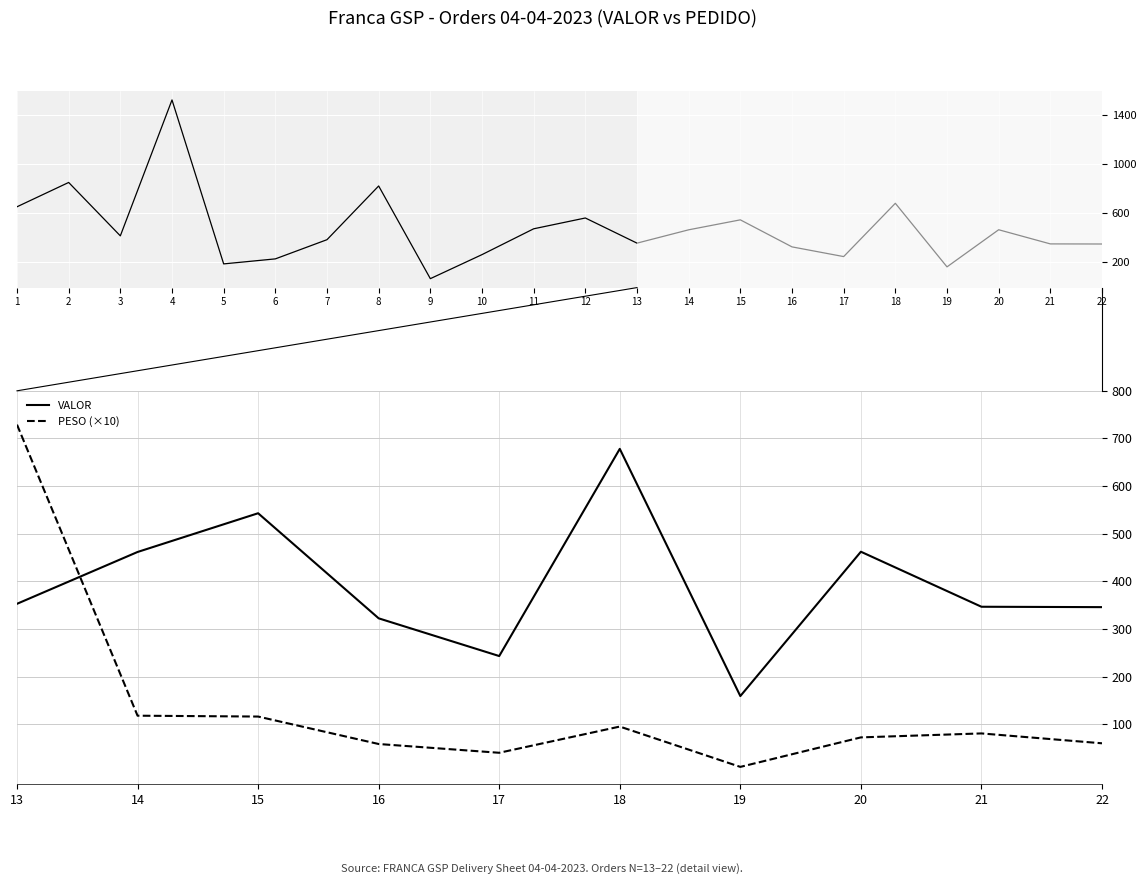

Rank the series by their average value, from highest to lowest.

VALOR, PESO (×10)